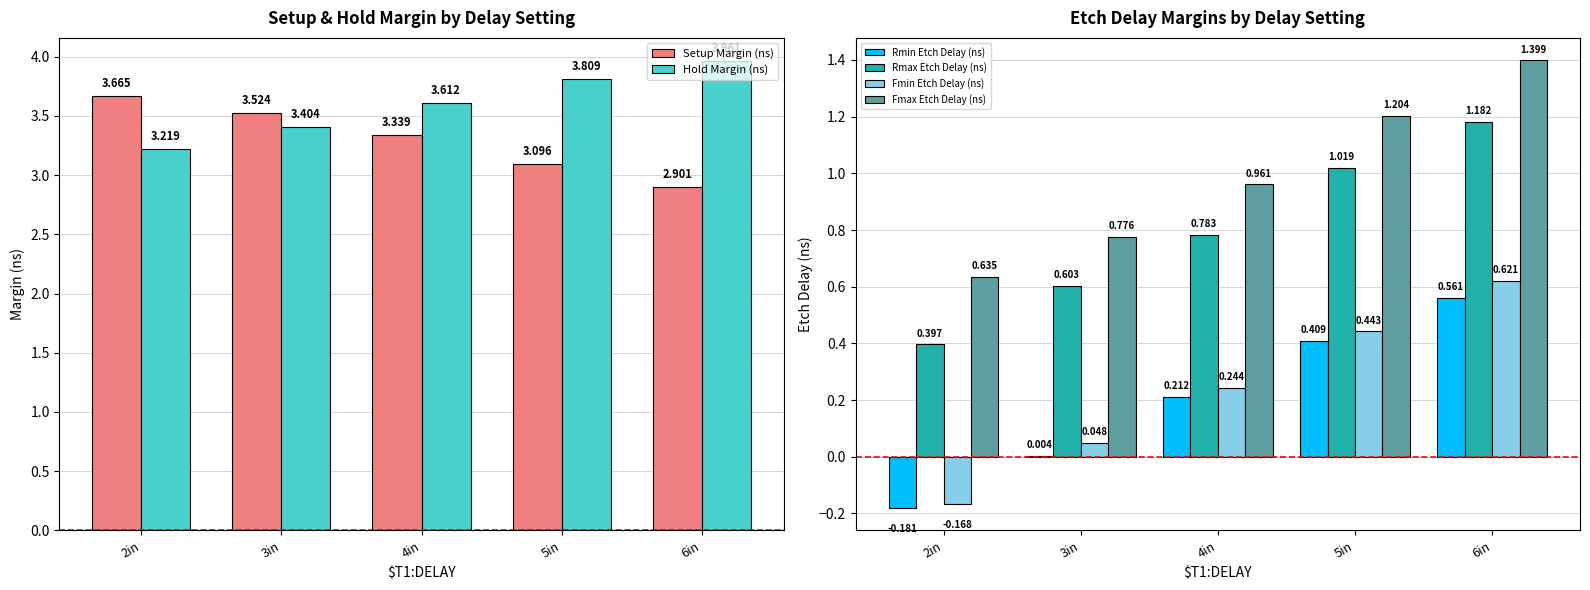

Where is Fmin Etch Delay (ns) nearest to the value 0?

3in